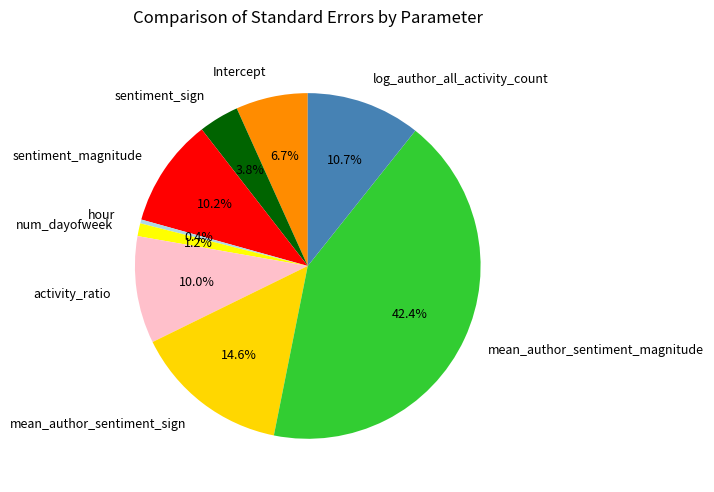

How many segments does this pie chart have?

9